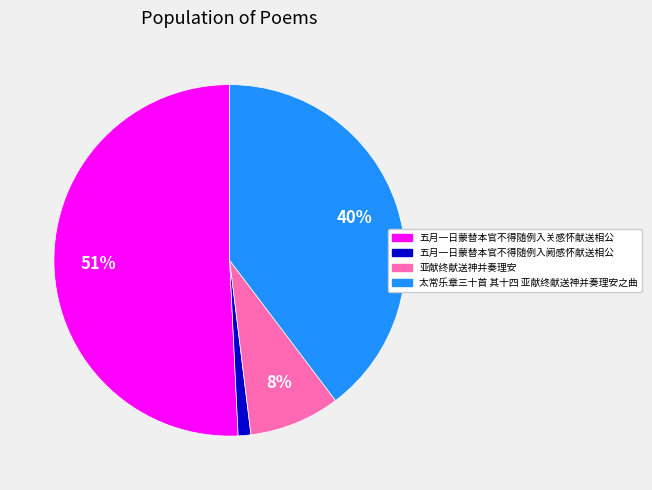

To the nearest percent, what is the average slice percentage?

25%